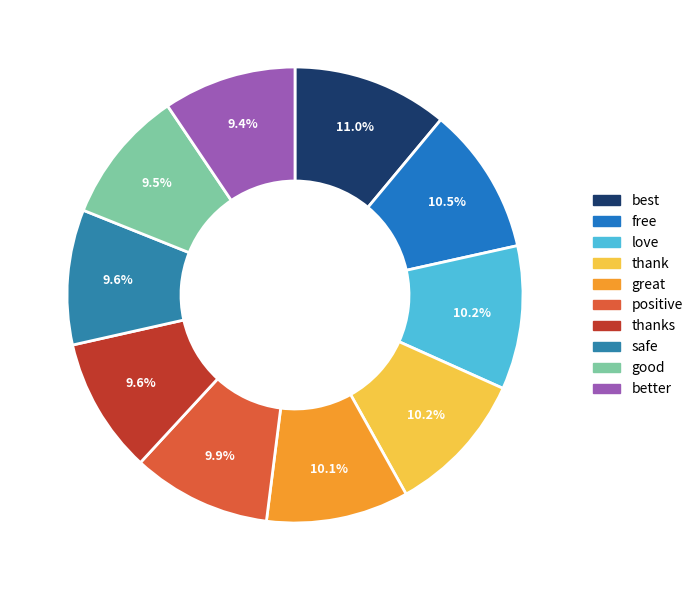

To the nearest percent, what is the difference between the largest and smallest slice percentages?

2%